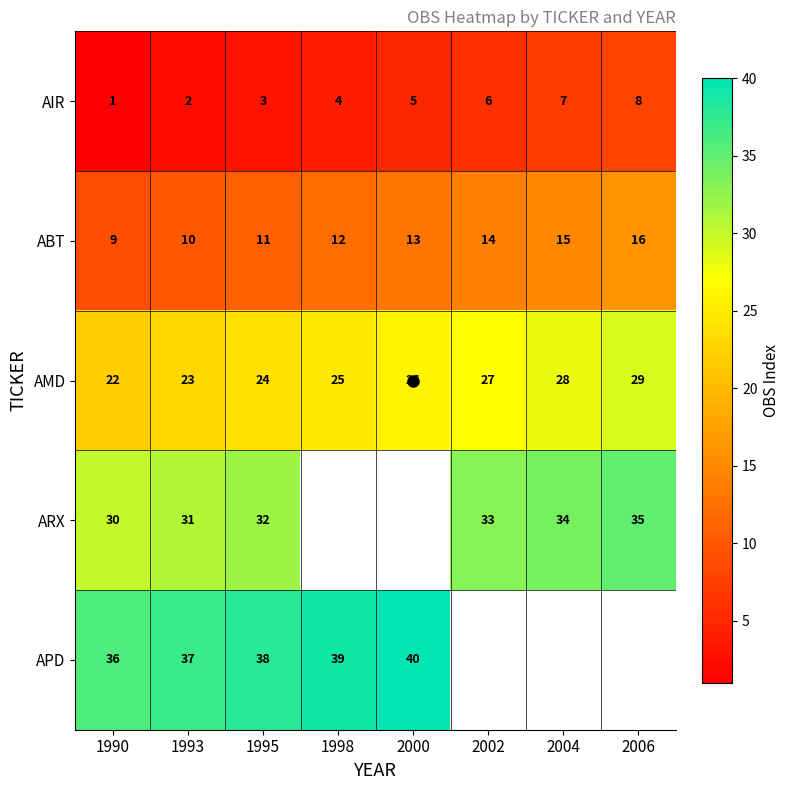

What is the average value of the AIR series?

4.5